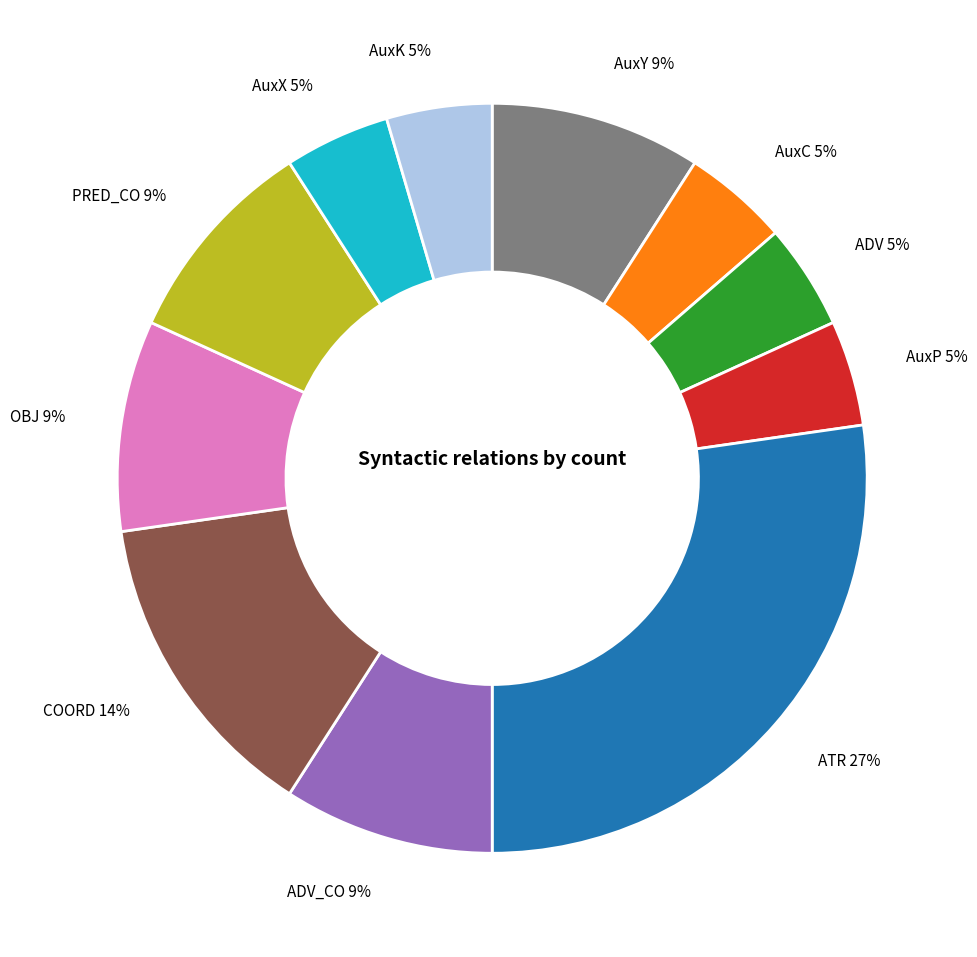

To the nearest percent, what percentage of the pie is AuxX?

5%